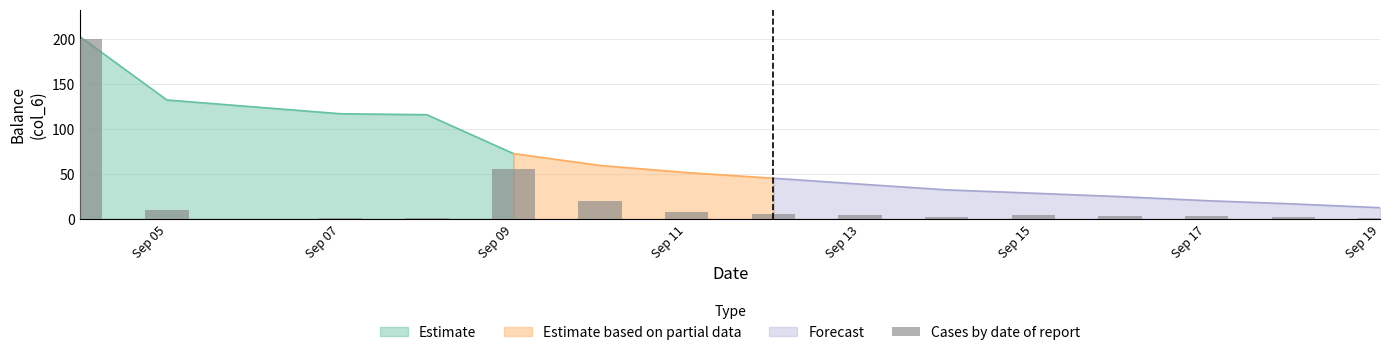

Which category has the lowest value in the Estimate series?

Sep 09